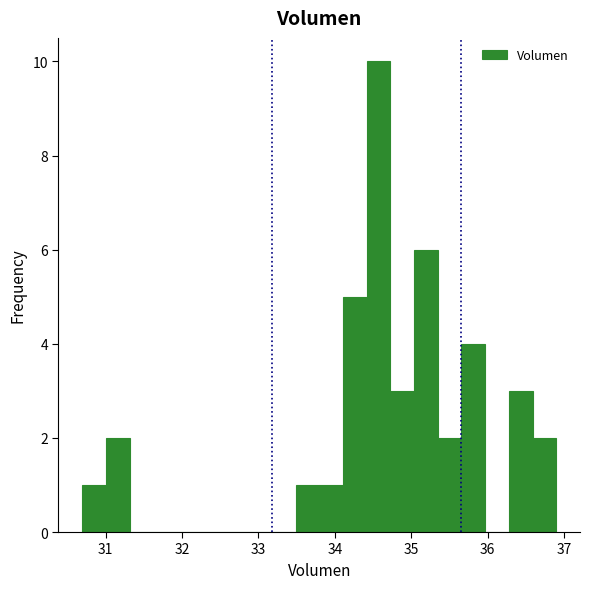

Read against the x-axis, roughly where is the centre of the tallest bar?

34.6